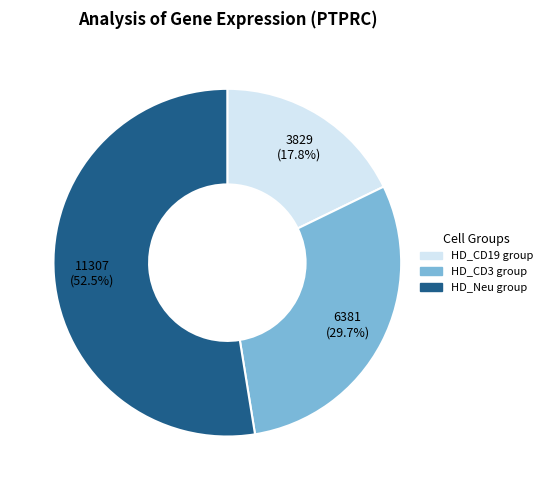

Is there a majority slice in this chart?

Yes